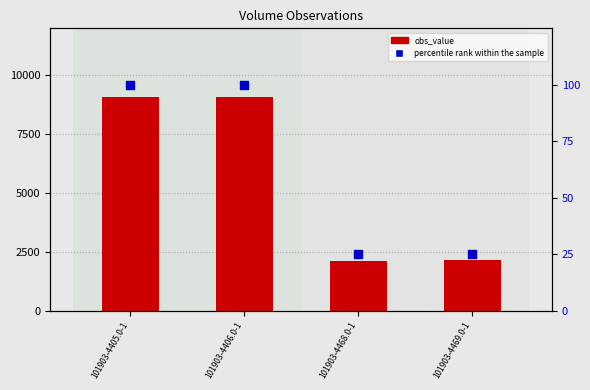

Which series contains the lowest Y value?

percentile rank within the sample